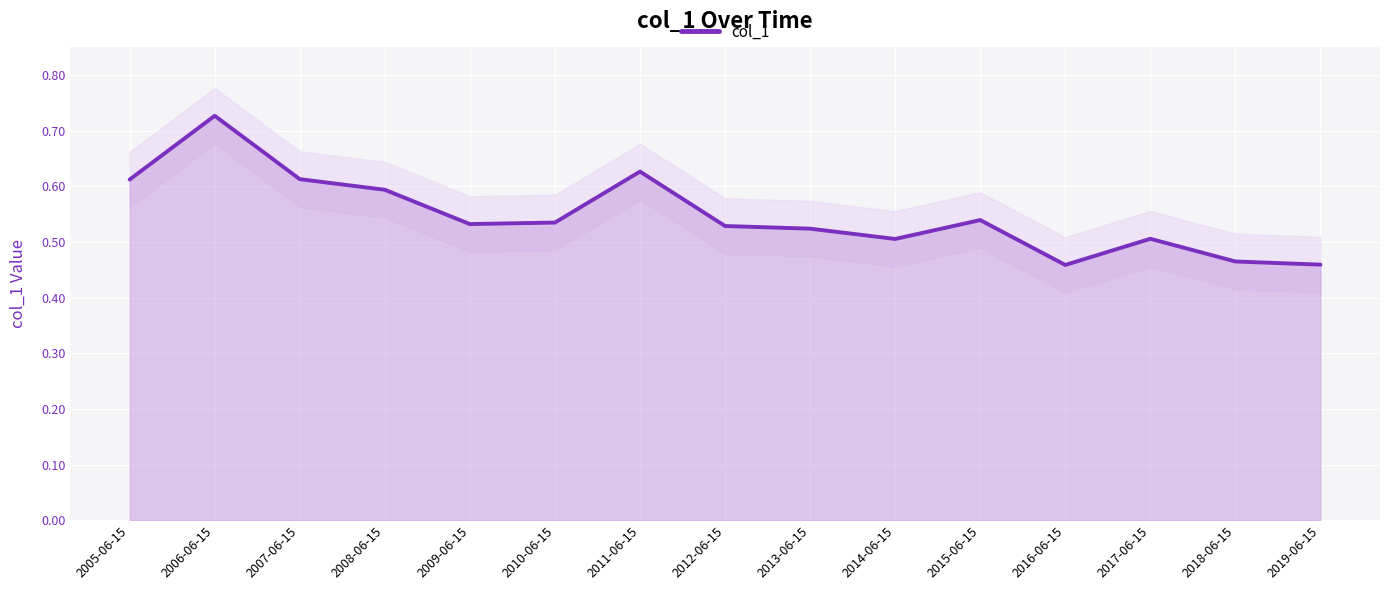

What is the difference between the maximum and second lowest values?

0.3